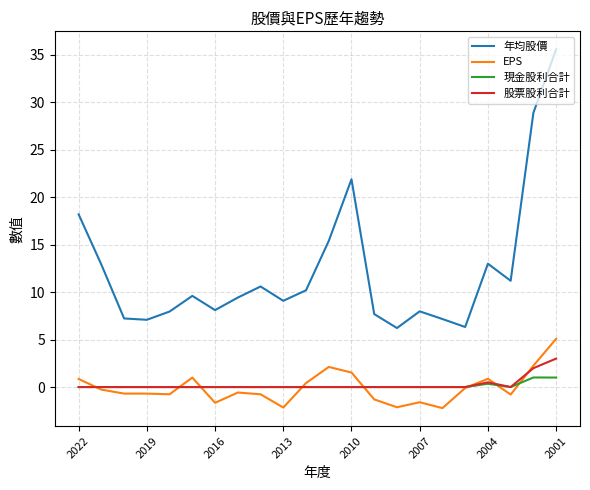

Which series has the widest spread of values?

年均股價